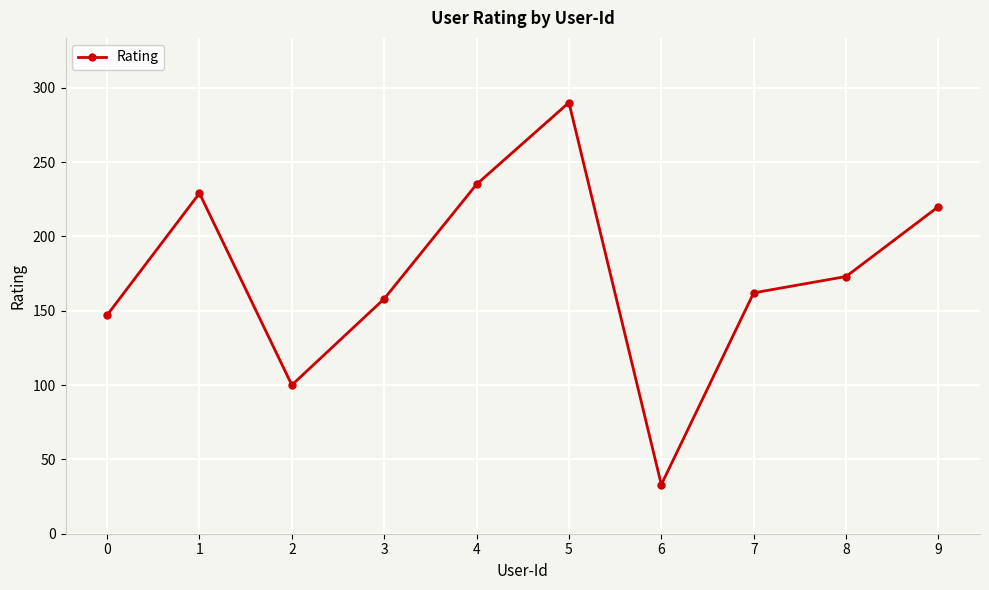

At which category does the chart reach its peak across all series?

5